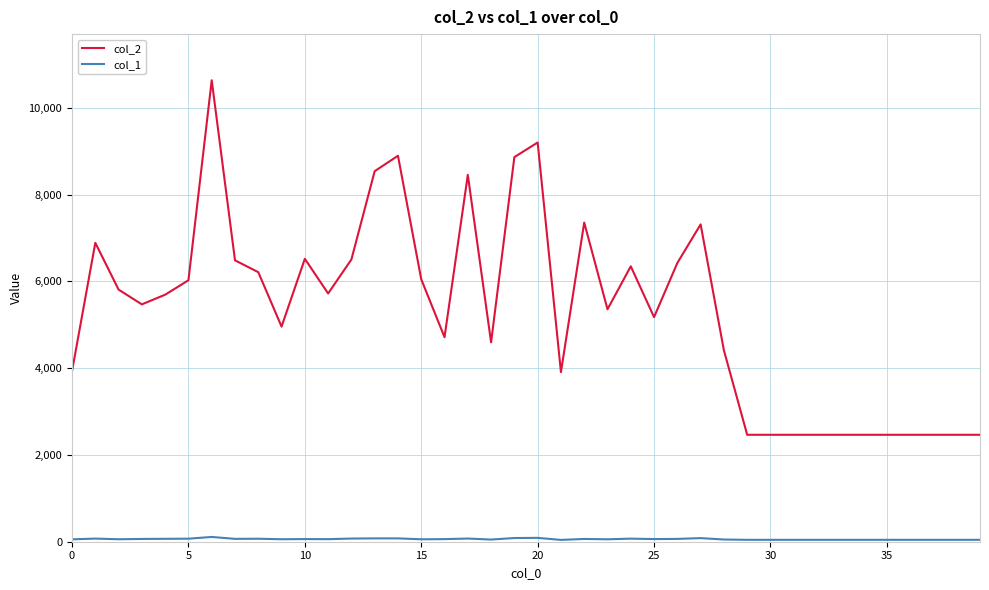

What is the maximum value shown in the chart?

10633